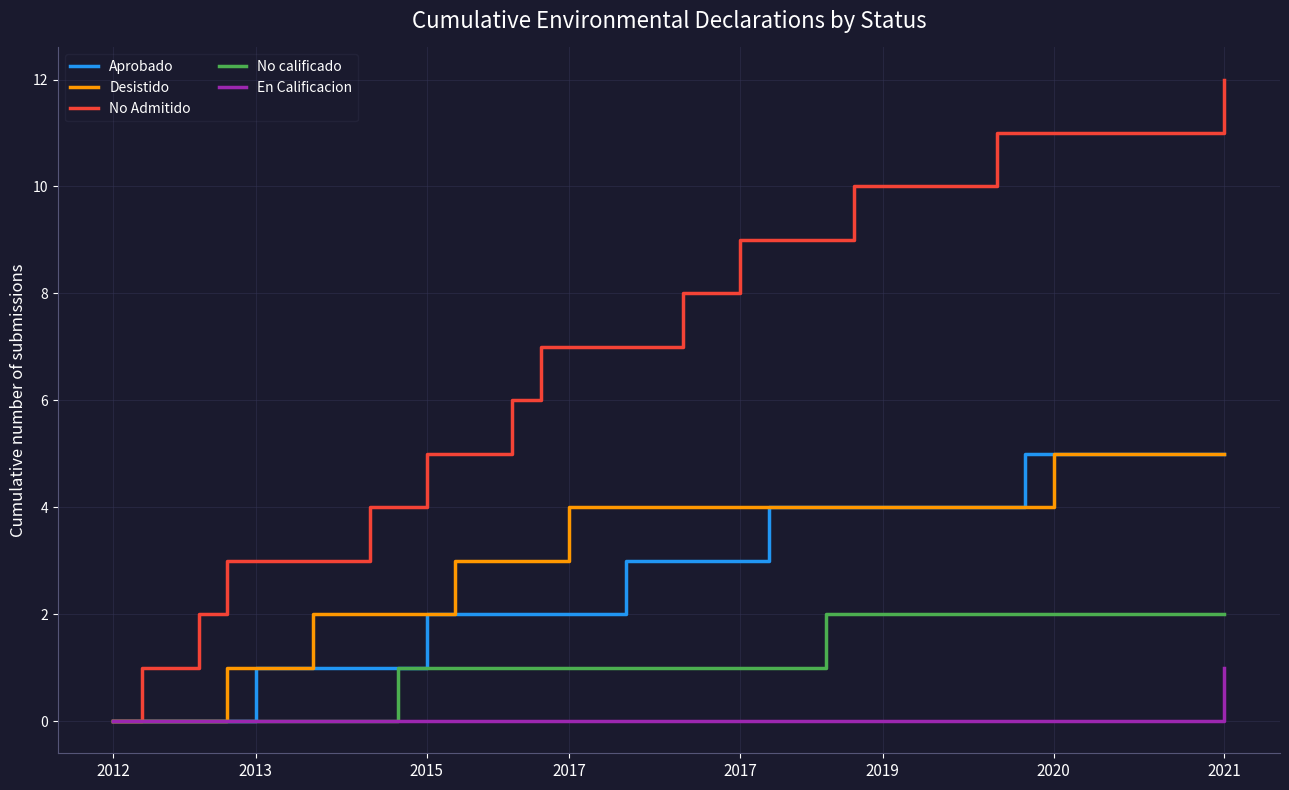

Reading left to right, list all the values displayed in this chart.

Aprobado: 0	0	0	0	0	1	1	1	1	1	1	2	2	2	2	2	2	2	3	3	3	3	3	4	4	4	4	4	4	4	4	4	5	5	5	5	5	5	5	5
Desistido: 0	0	0	0	1	1	1	2	2	2	2	2	3	3	3	3	4	4	4	4	4	4	4	4	4	4	4	4	4	4	4	4	4	5	5	5	5	5	5	5
No Admitido: 0	1	1	2	3	3	3	3	3	4	4	5	5	5	6	7	7	7	7	7	8	8	9	9	9	9	10	10	10	10	10	11	11	11	11	11	11	11	11	12
No calificado: 0	0	0	0	0	0	0	0	0	0	1	1	1	1	1	1	1	1	1	1	1	1	1	1	1	2	2	2	2	2	2	2	2	2	2	2	2	2	2	2
En Calificacion: 0	0	0	0	0	0	0	0	0	0	0	0	0	0	0	0	0	0	0	0	0	0	0	0	0	0	0	0	0	0	0	0	0	0	0	0	0	0	0	1